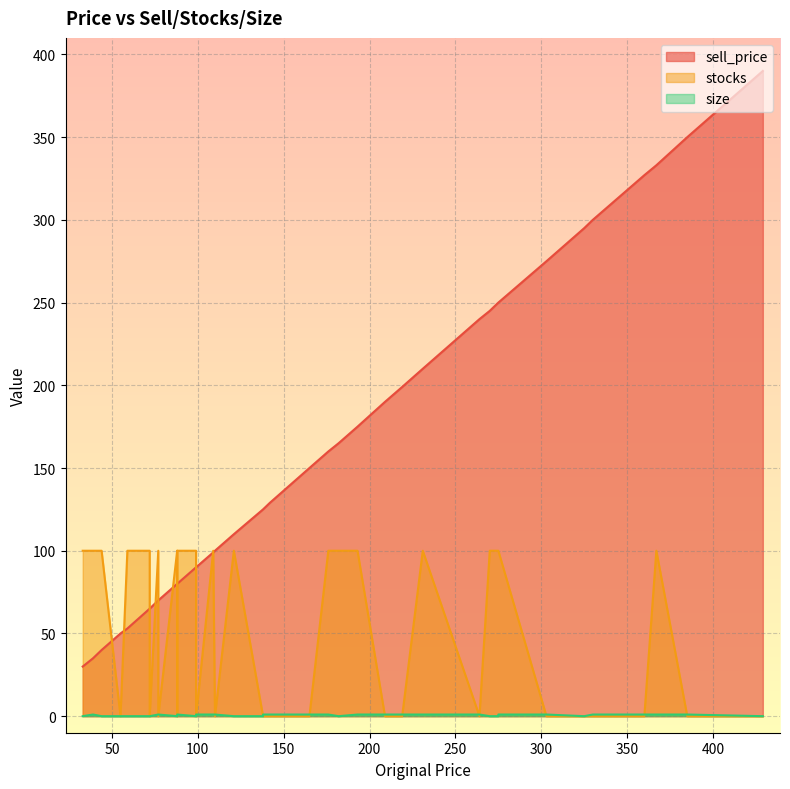

True or false: sell_price and size intersect in this chart.

False